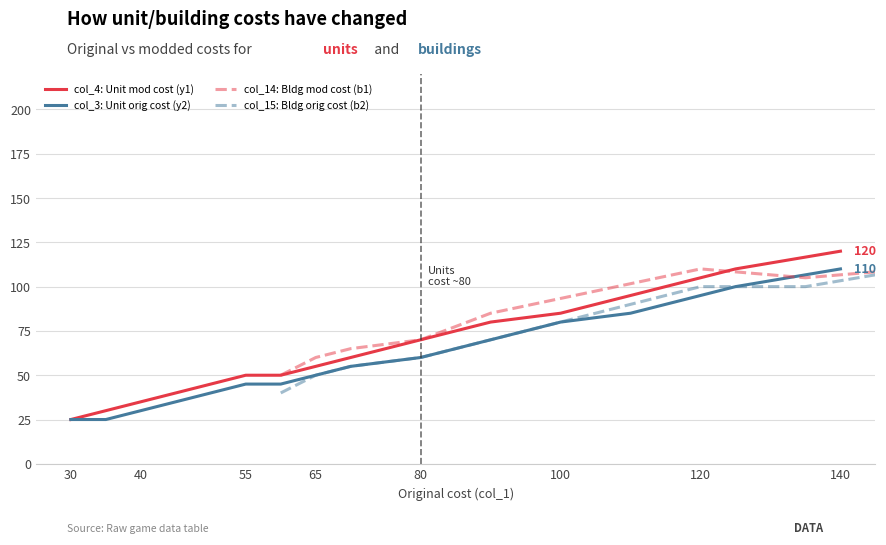

Reading left to right, transcribe all the data shown in this chart.

col_4 (y1): 30=25	35=30	40=35	55=50	60=50	65=55	70=60	80=70	90=80	100=85	110=95	120=105	125=110	140=120
col_3 (y2): 30=25	35=25	40=30	55=45	60=45	65=50	70=55	80=60	90=70	100=80	110=85	120=95	125=100	140=110